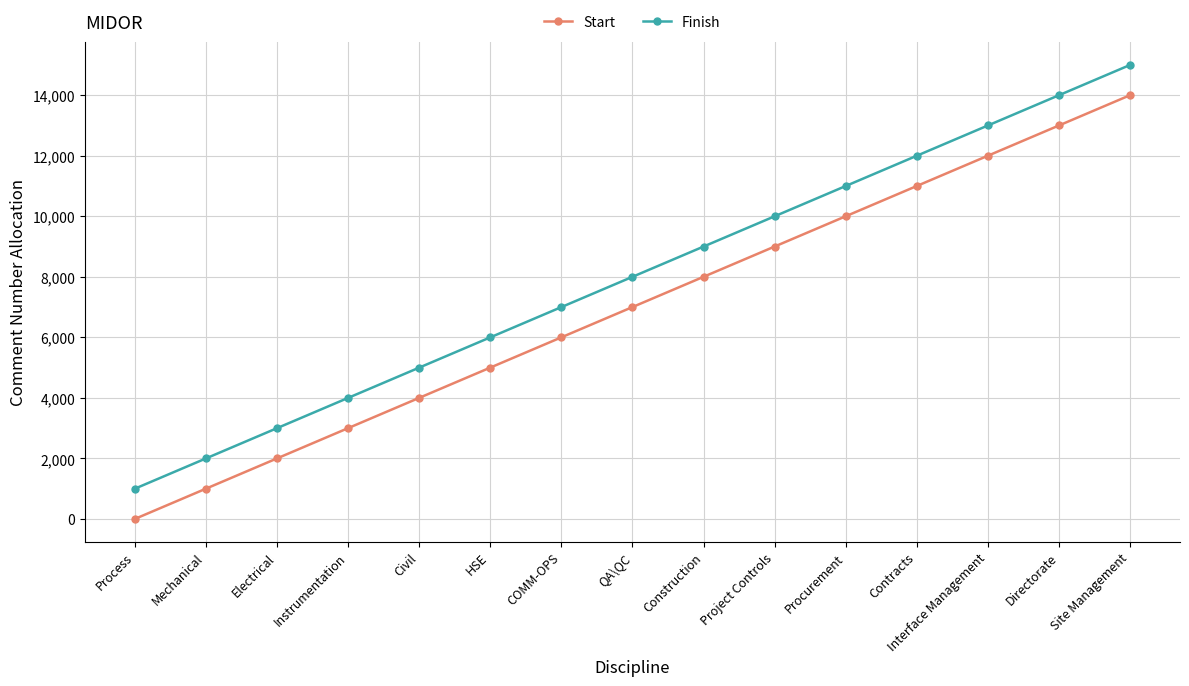

Read the Start value at QA\QC.

7001